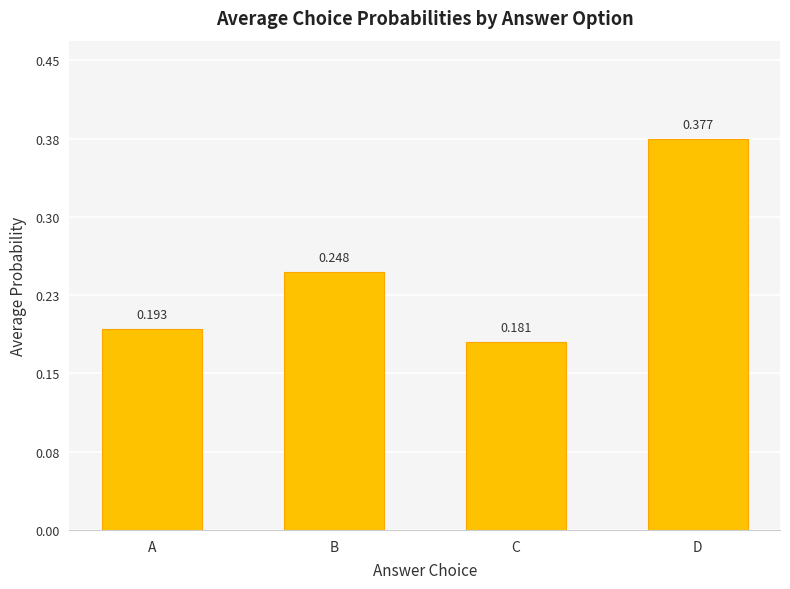

What is the difference between the second highest and second lowest values?

0.1